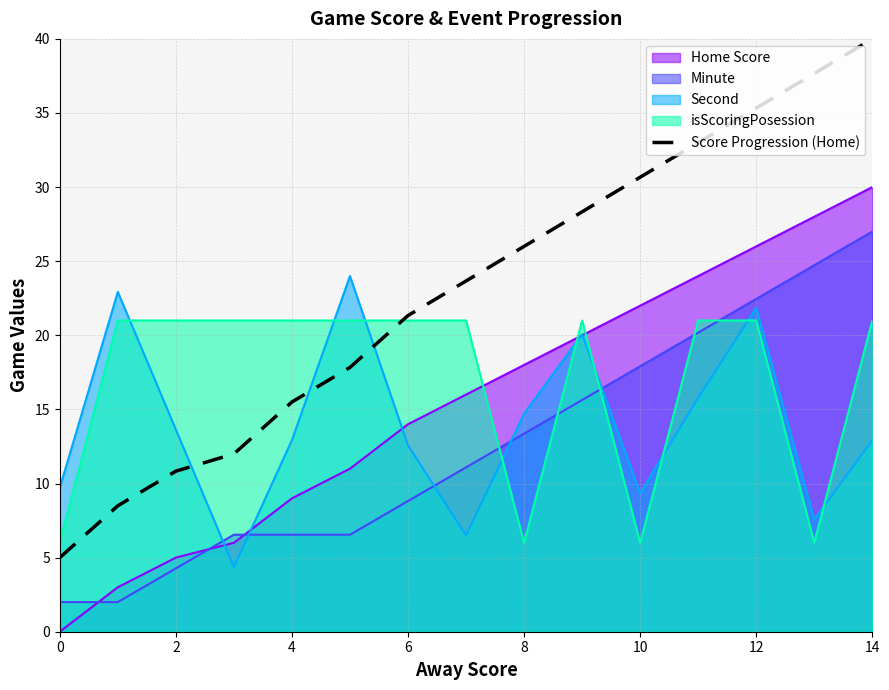

Does the chart have visible grid lines?

Yes